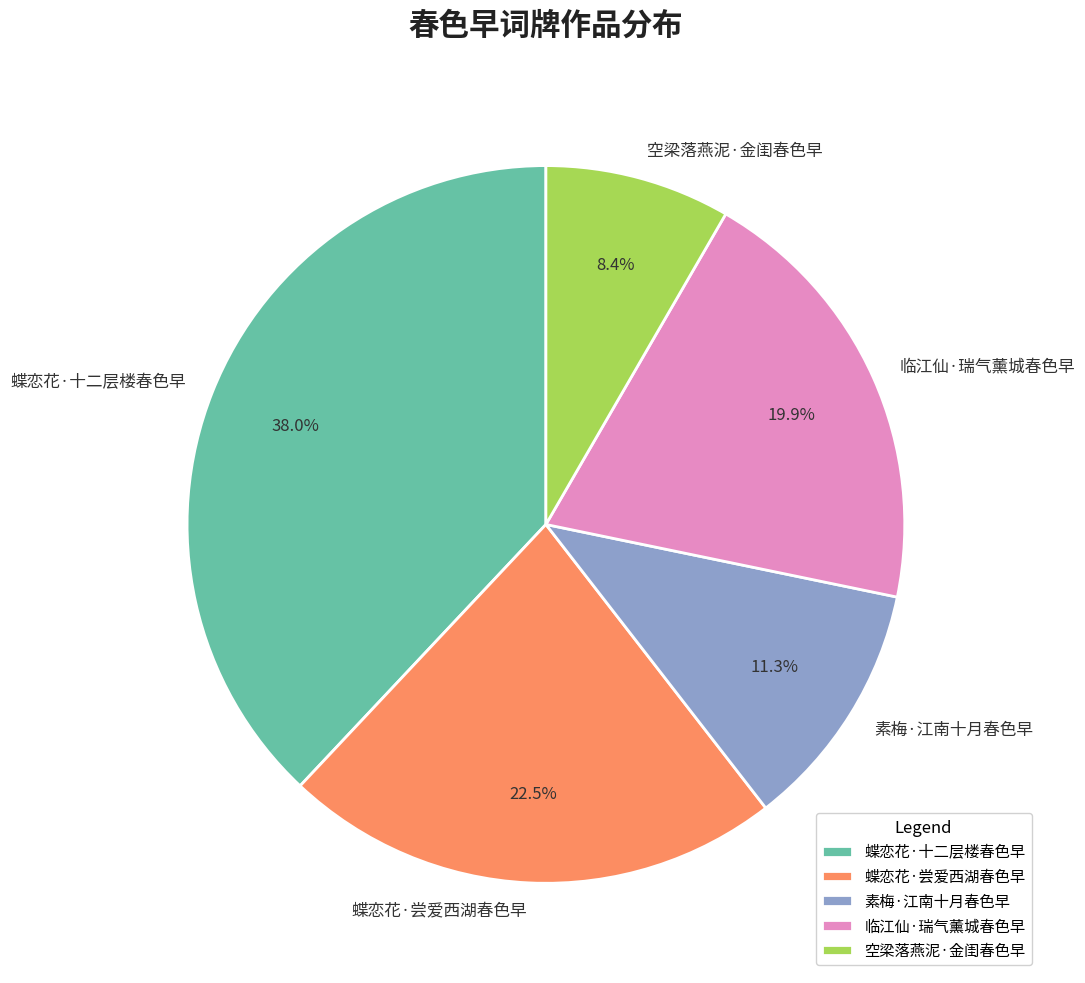

Approximately how many times larger is the value at 空梁落燕泥·金闺春色早 compared to 素梅·江南十月春色早?

0.7